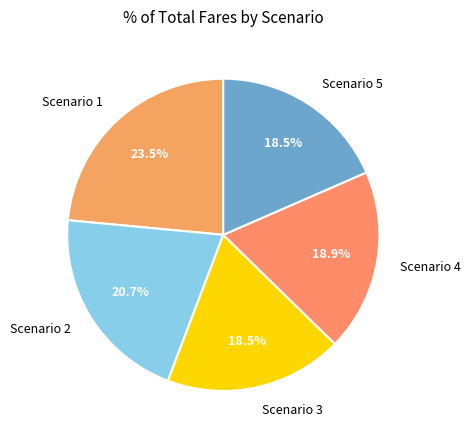

Is there a majority slice in this chart?

No